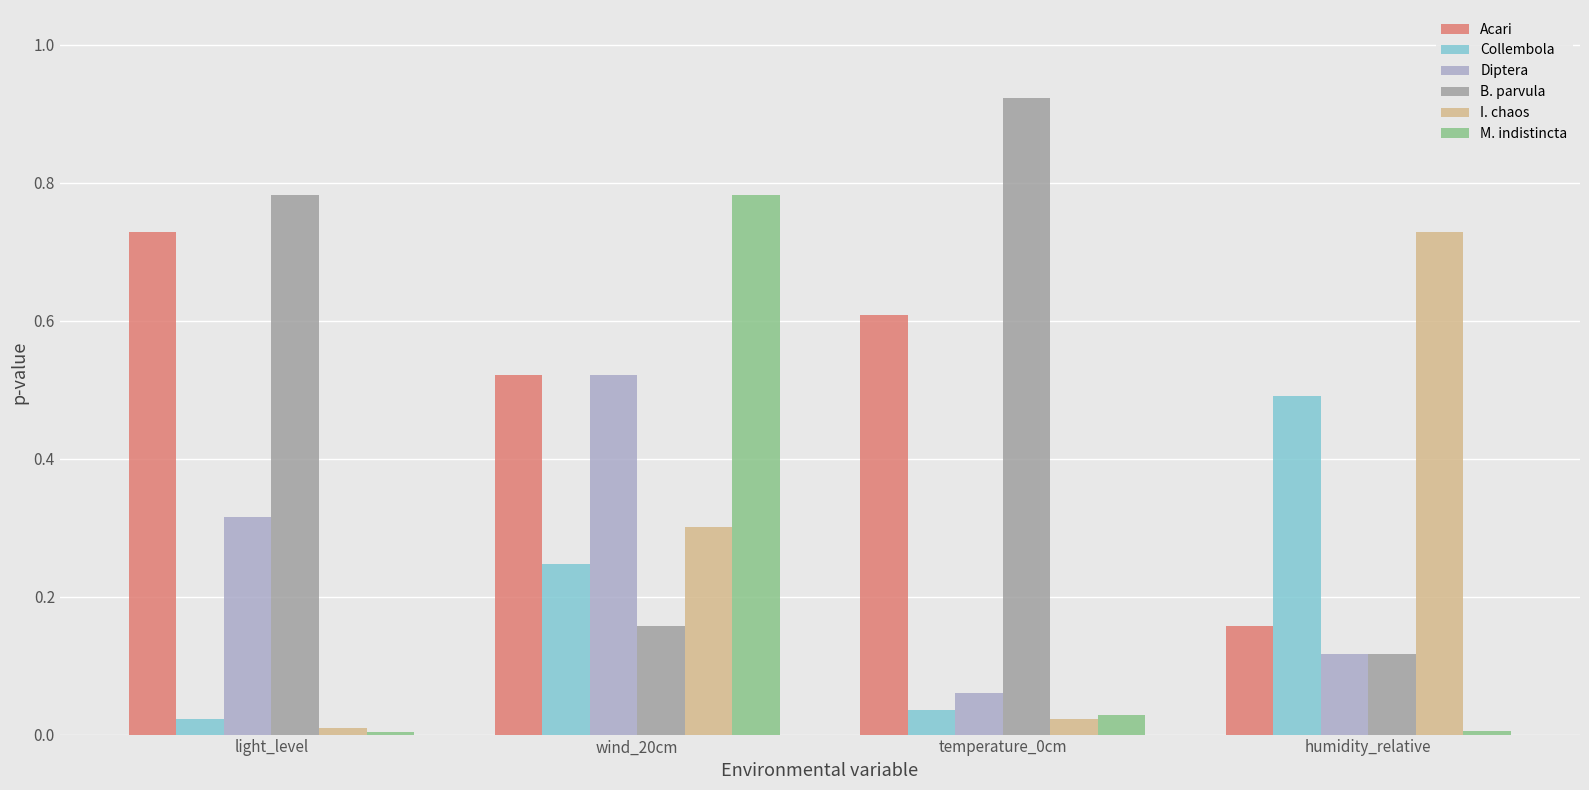

Is it true that Acari equals 0.1 at wind_20cm?

False